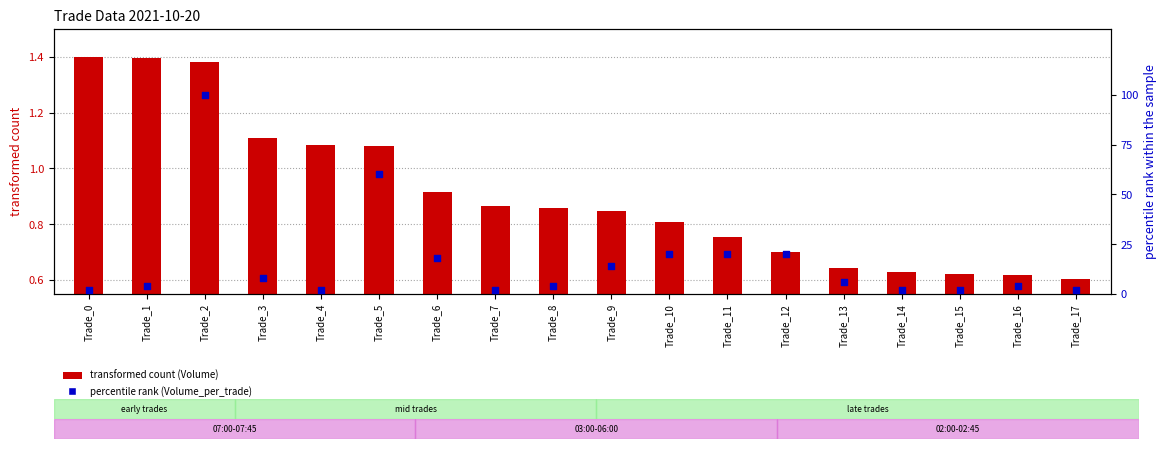

Which series contains the lowest Y value?

transformed count (Volume)